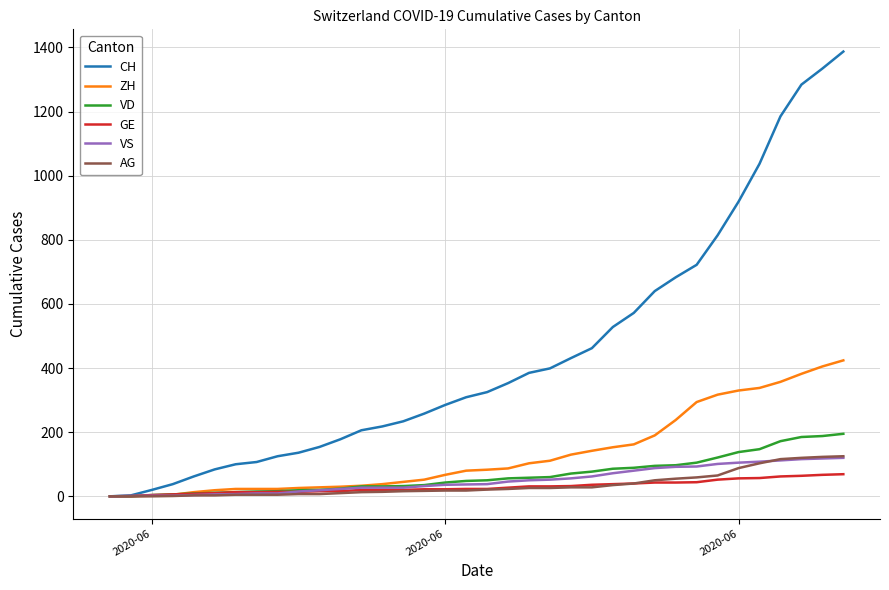

Which series has the largest total across all categories?

CH